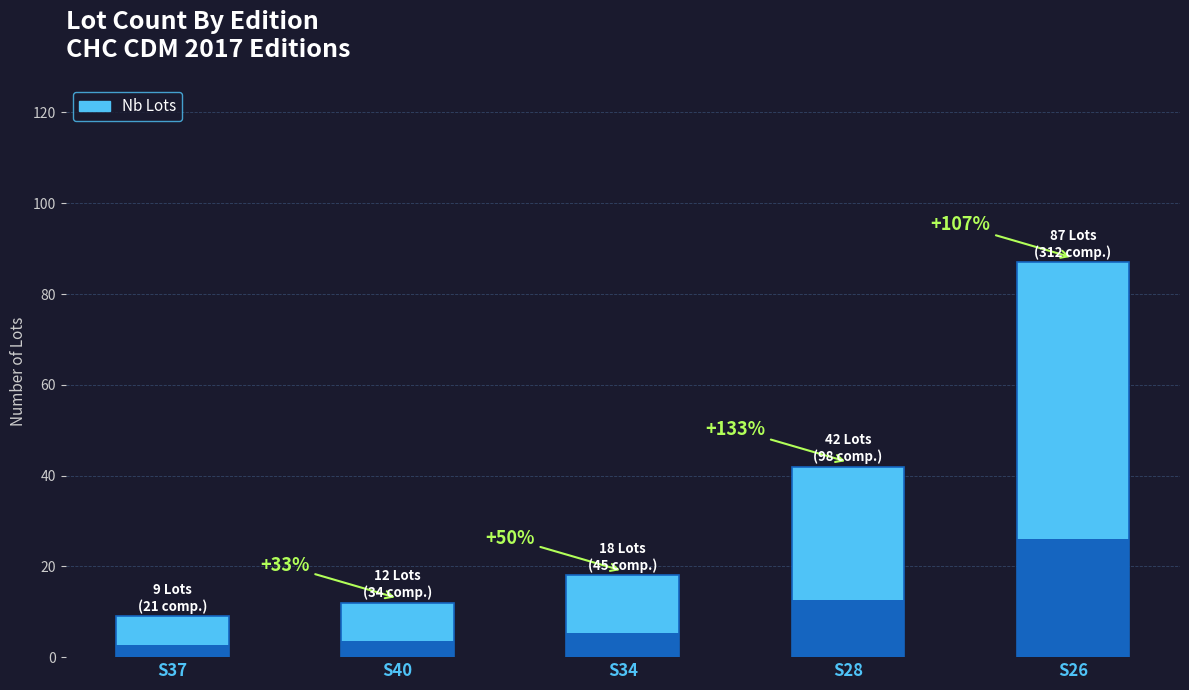

What is the difference between the values at S26 and S34?

69